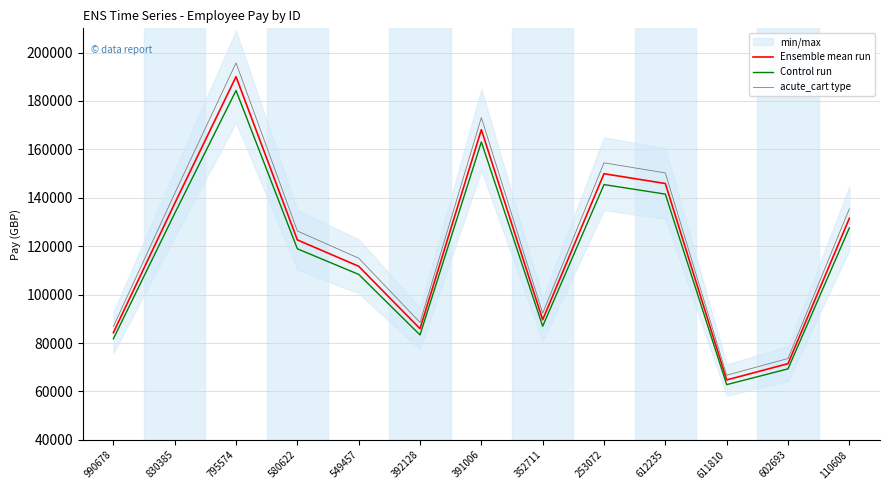

Which series has the largest range (max minus min)?

acute_cart type